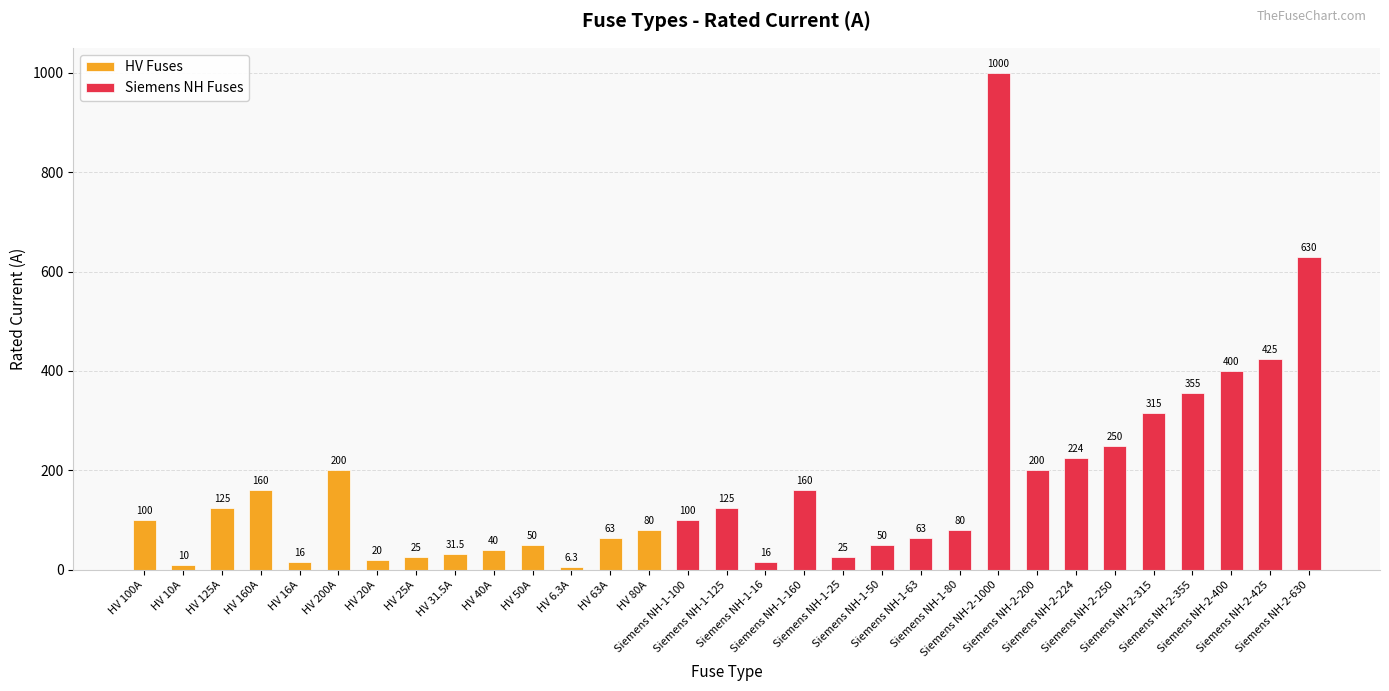

Where is the data nearest to the value 503?

Siemens NH-2-425